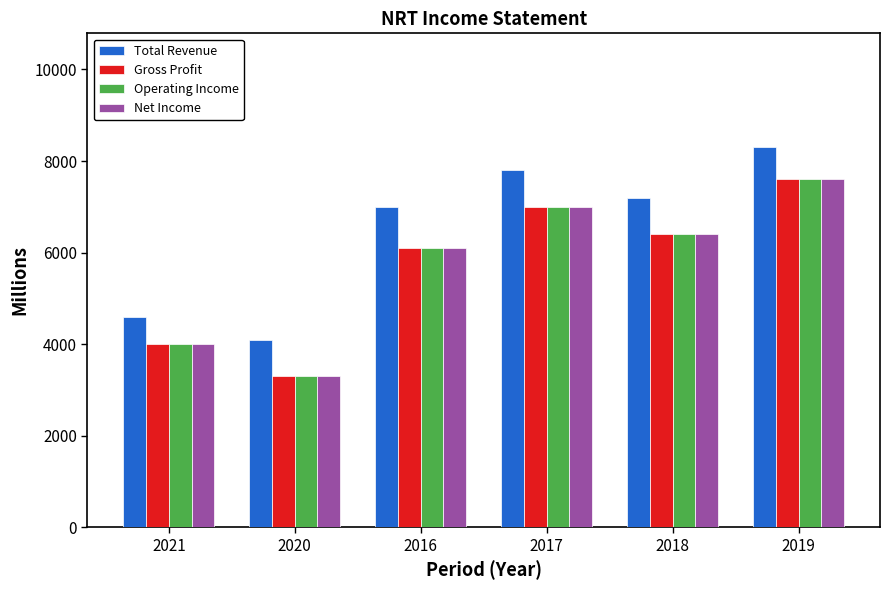

What is the spread (max minus min) of values at 2019?

700